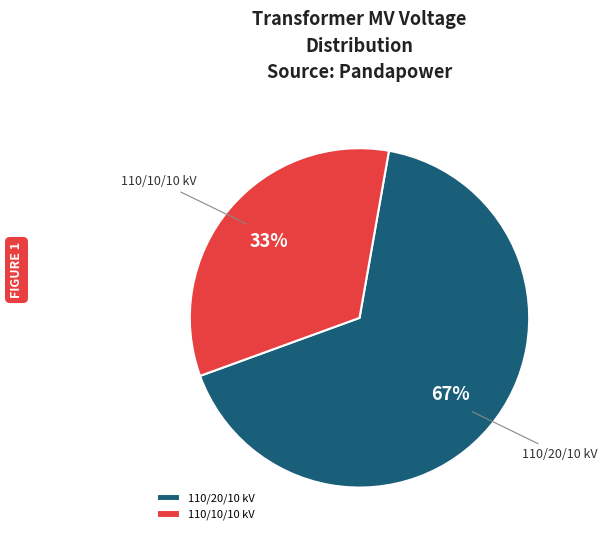

Is the sum of 110/10/10 kV and 110/20/10 kV greater than half?

Yes